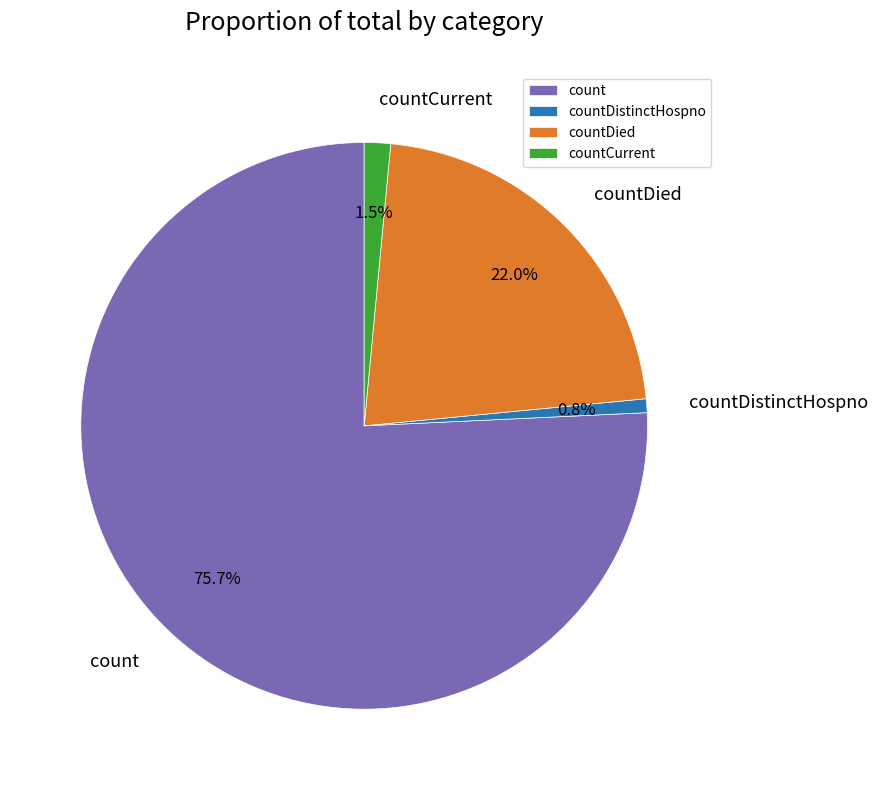

What percentage do count and countDistinctHospno together represent?

76.5%